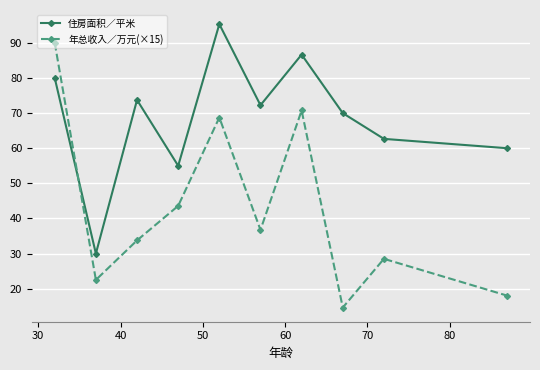

What is the value of the 住房面积／平米 point at the 3rd from the left?

73.8